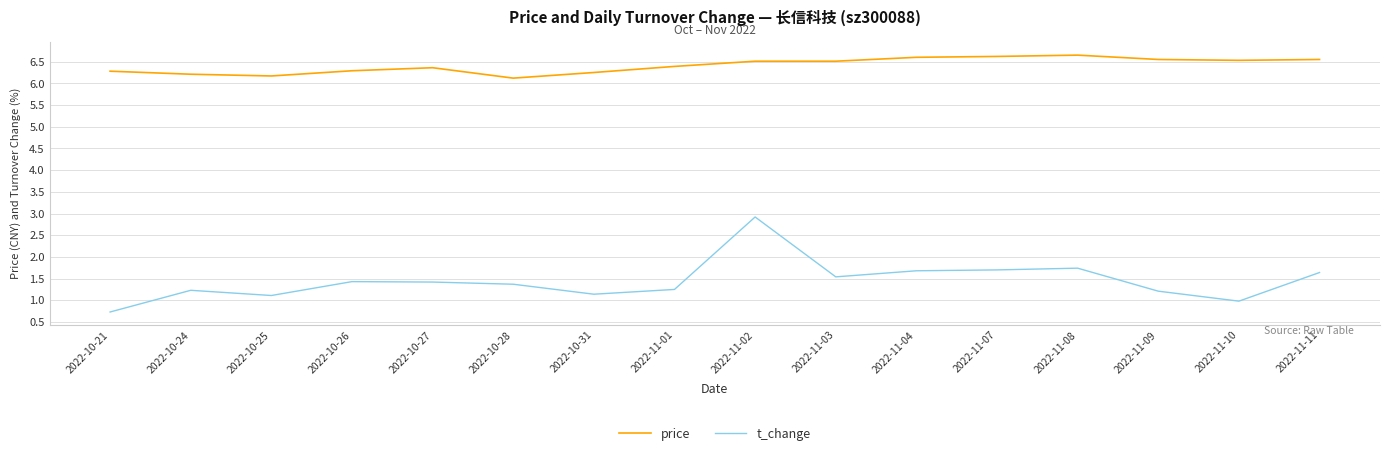

What is the approximate value of t_change at 2022-10-28?

1.4